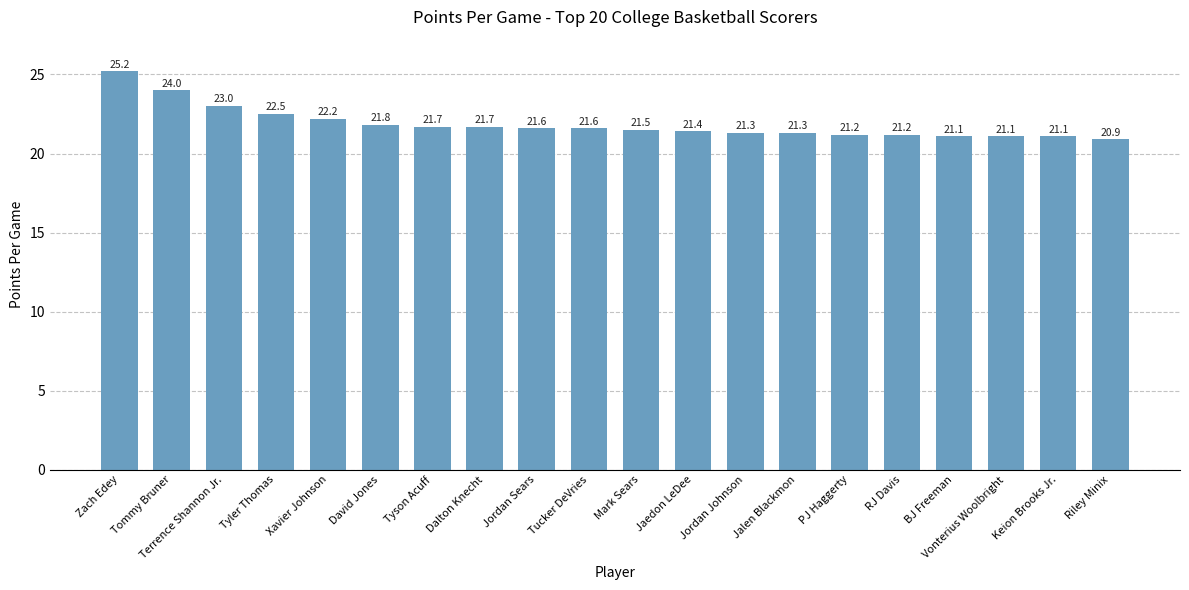

True or false: the data shows 9.8 at Jordan Sears.

False